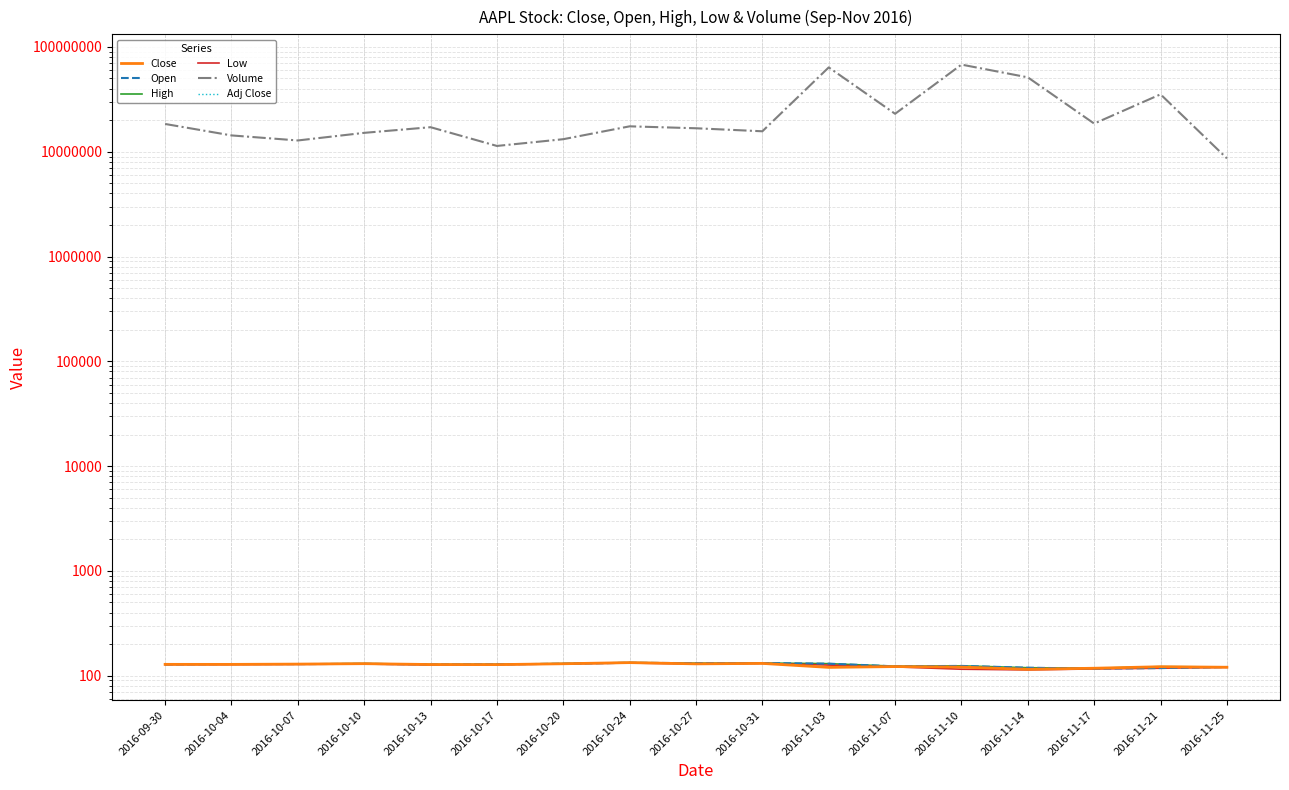

True or false: Close and High intersect in this chart.

False